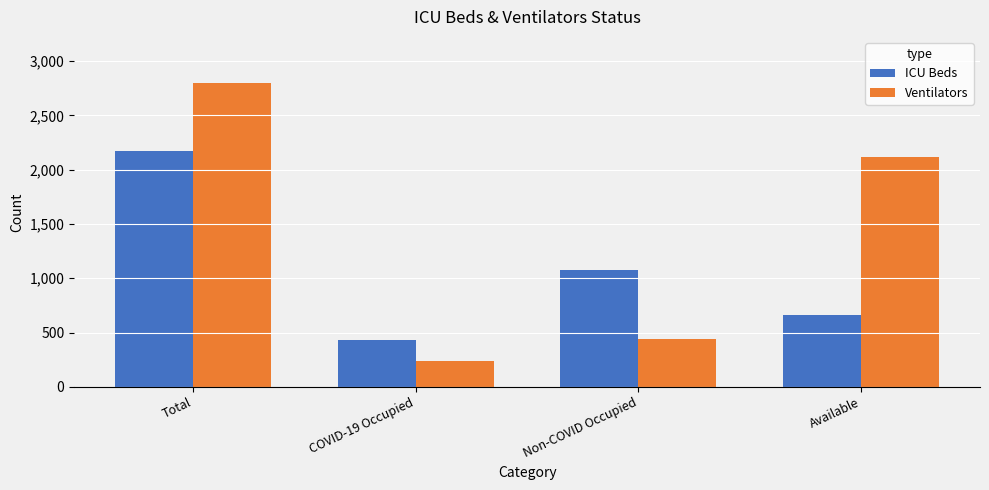

Read the Ventilators value at Total.

2803